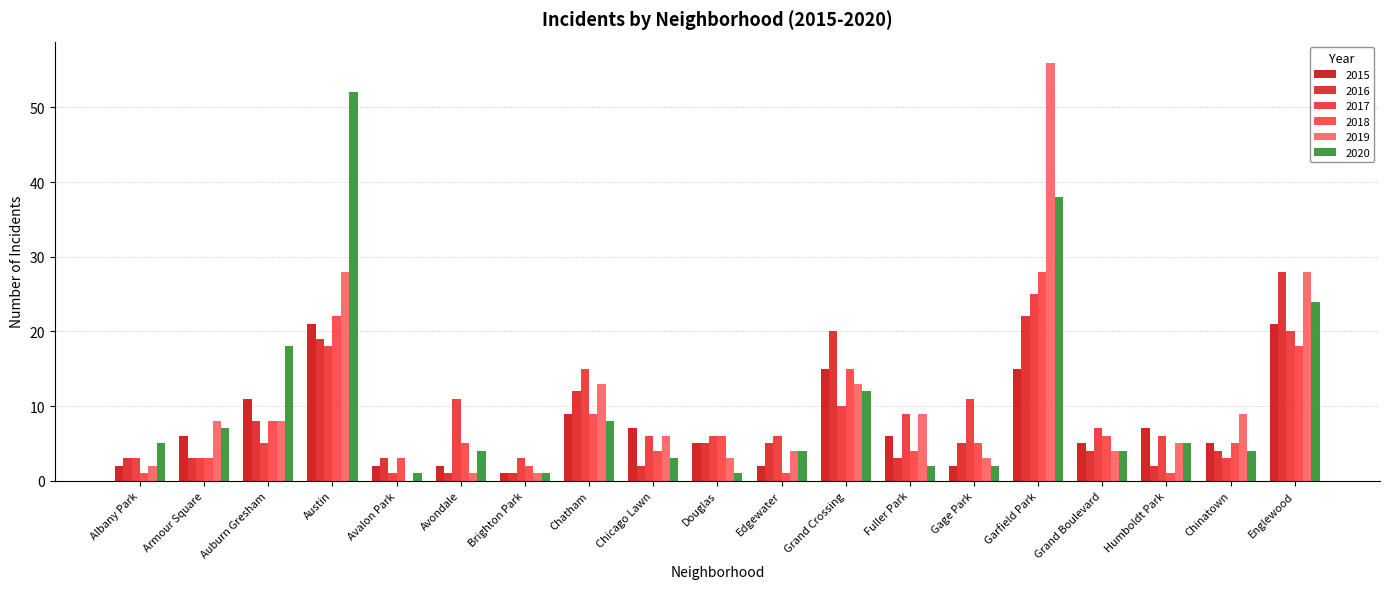

What is the average value of the 2016 series?

8